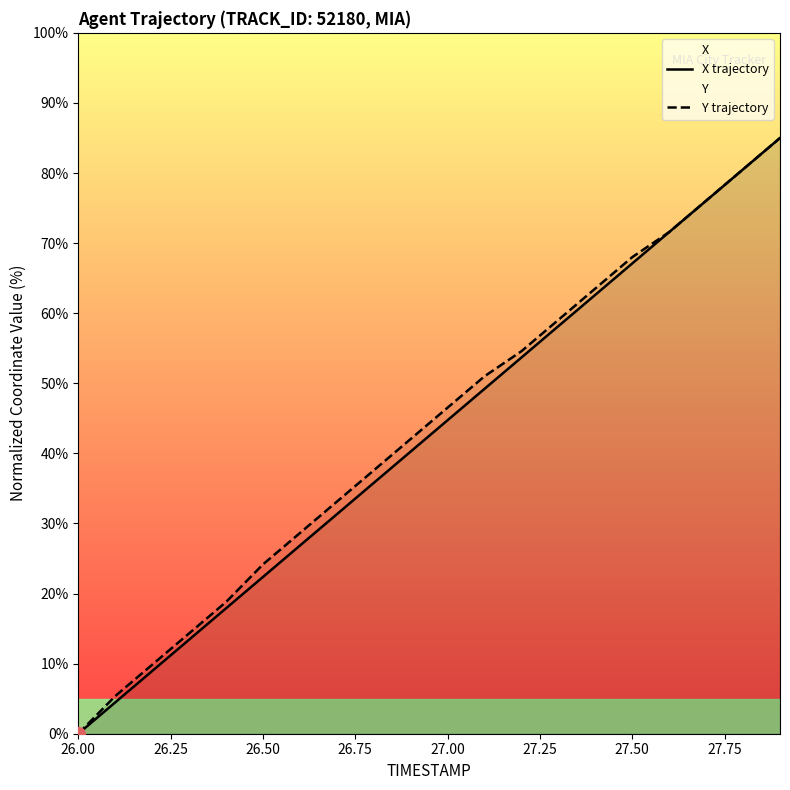

How many positive values does the X trajectory series have?

19